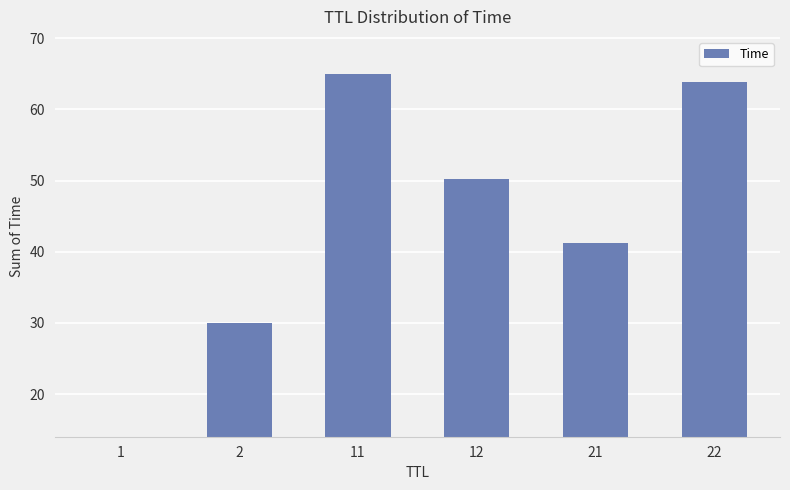

Which has a higher value, 2 or 11?

11